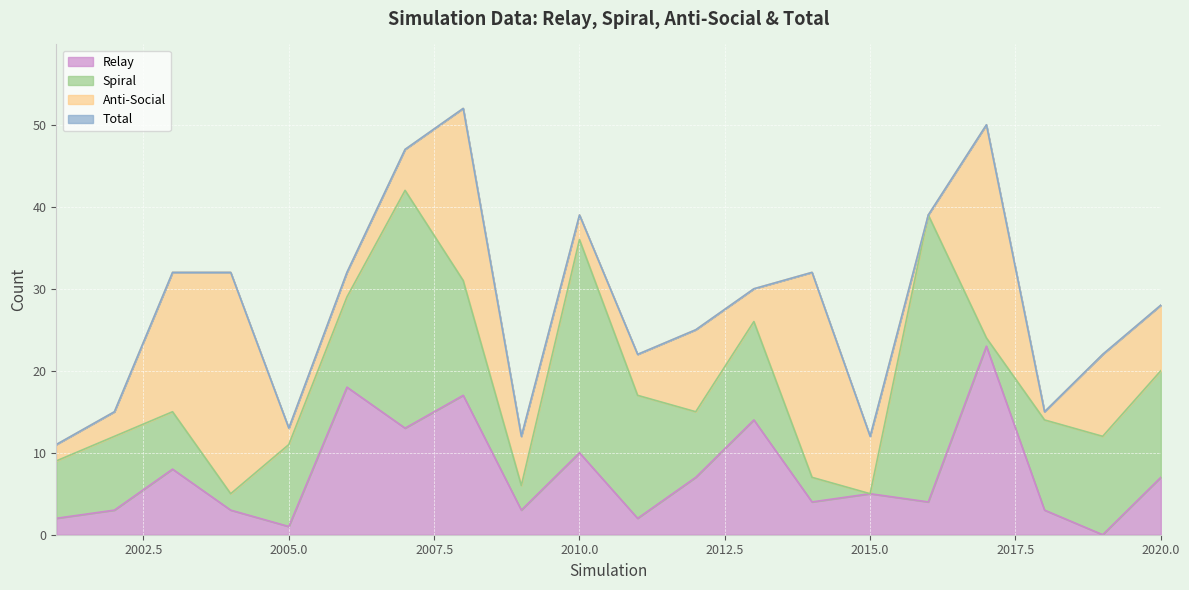

Between 2007 and 2010, which series saw the biggest shift?

Total